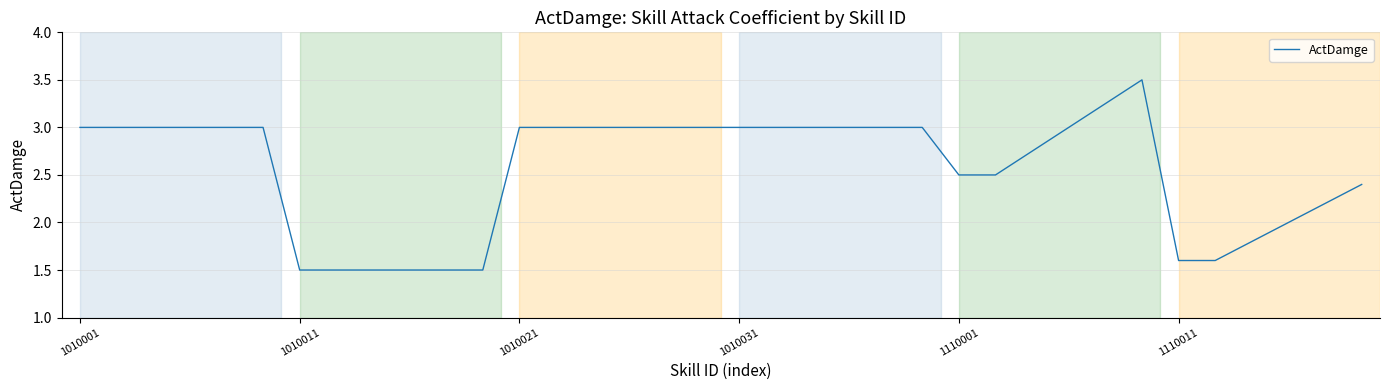

Does the chart display data point markers on the line(s)?

No